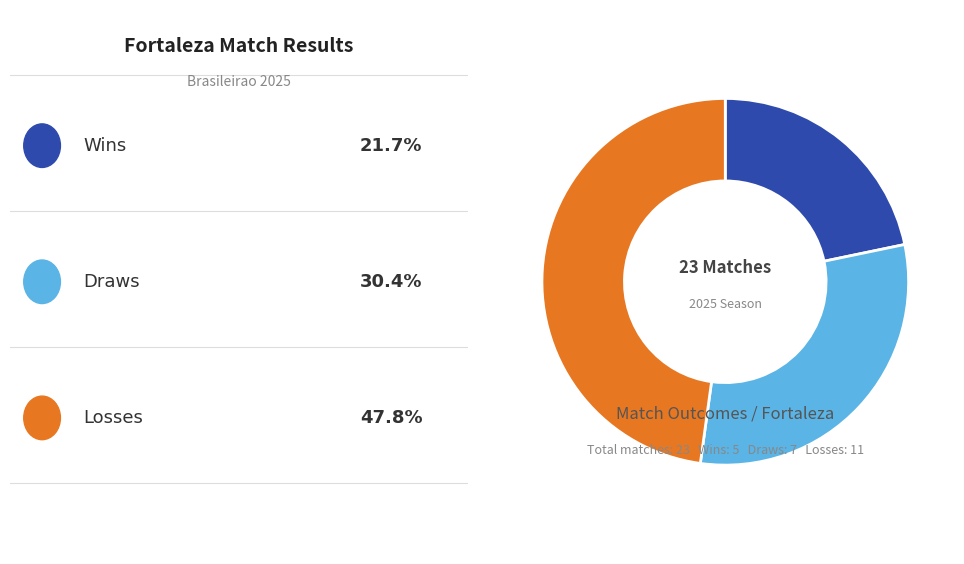

Is there any slice that represents more than half of the pie?

No